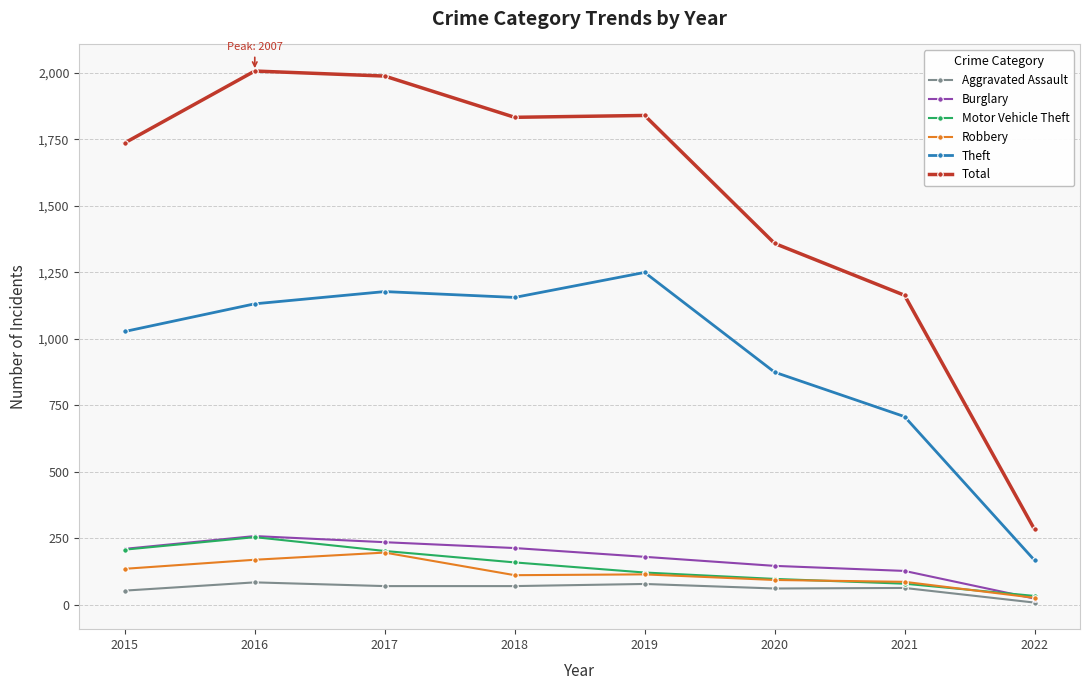

What is the difference between the highest and lowest values at 2021?

1100